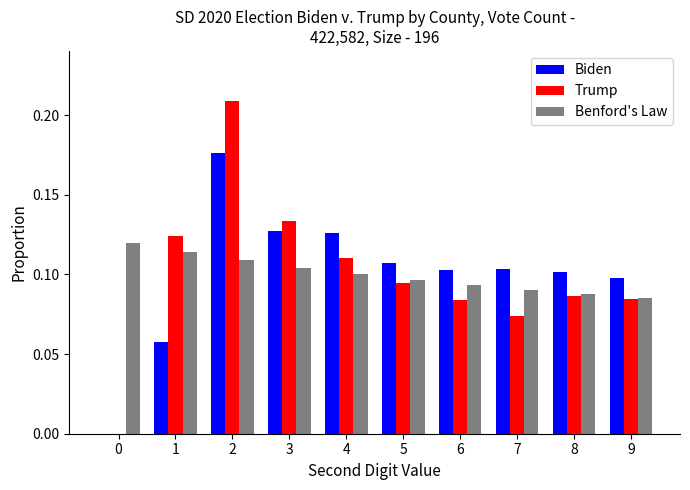

Which series changed the most between 2 and 8?

Trump